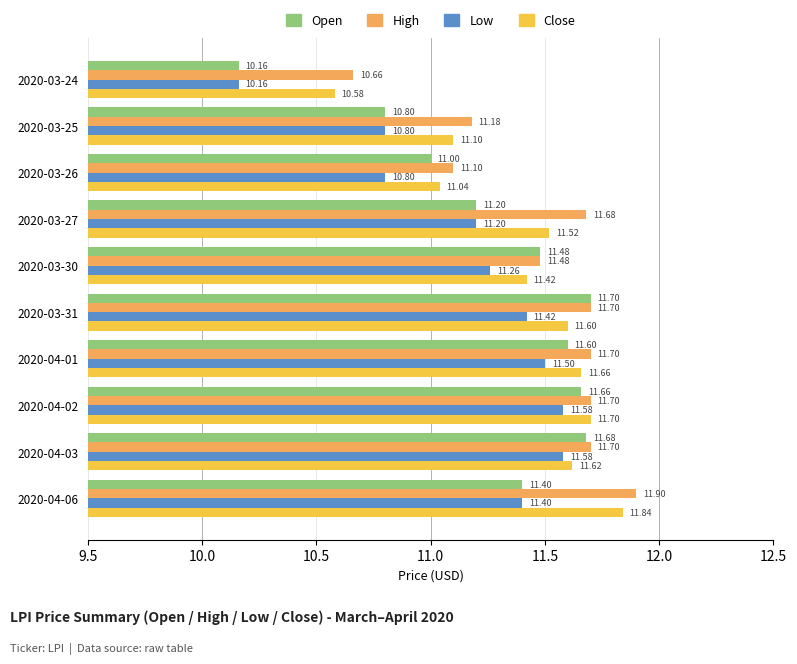

List the series in order of their peak value, highest first.

High, Close, Open, Low